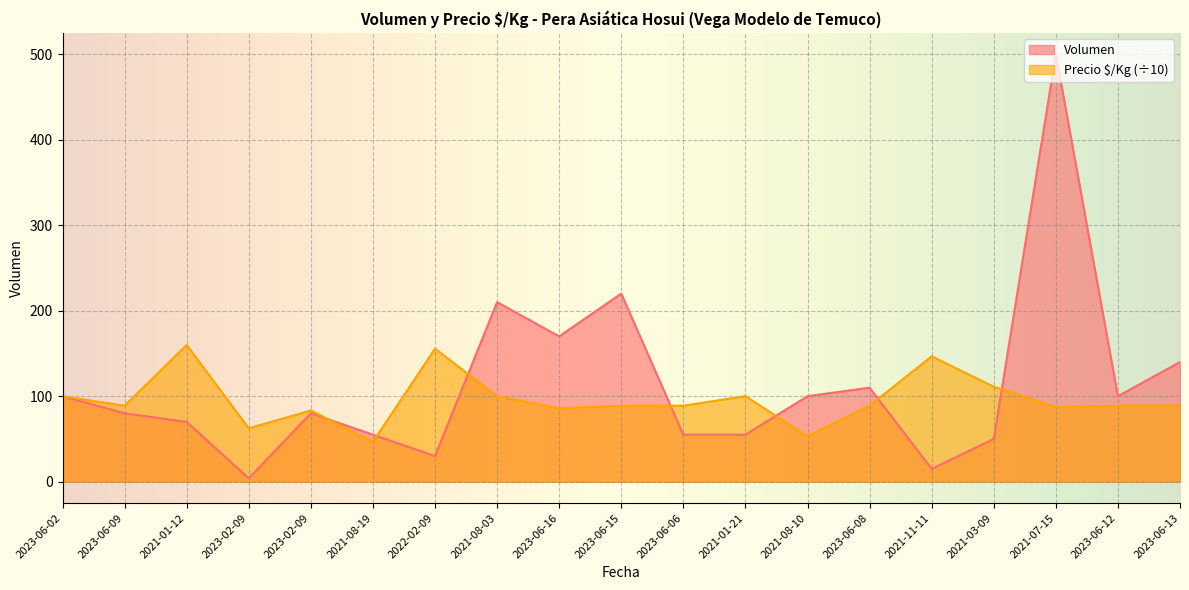

At which label does Precio $/Kg reach its minimum?

2021-08-19